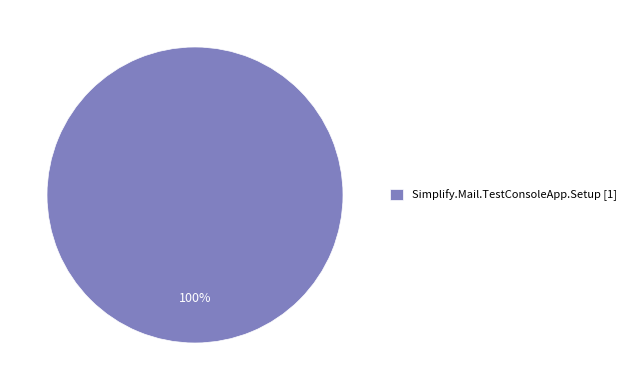

Rank the categories by value from highest to lowest.

Simplify.Mail.TestConsoleApp.Setup [1]